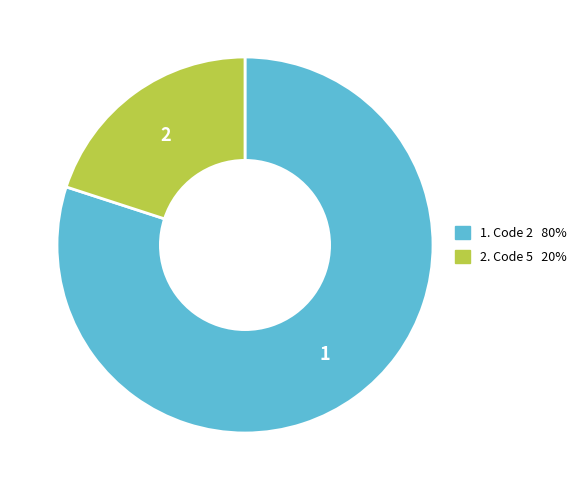

Is there a majority slice in this chart?

Yes